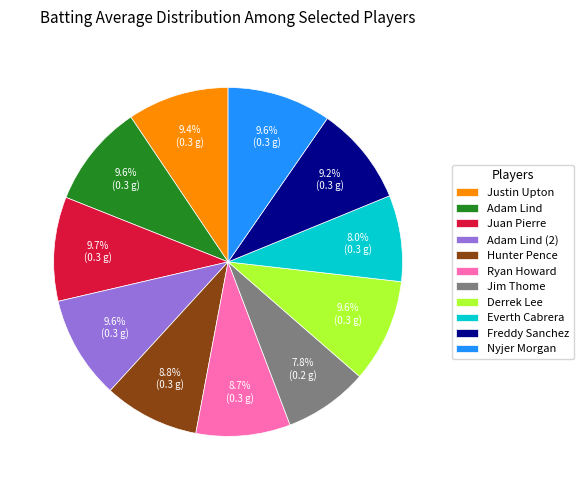

Is there a majority slice in this chart?

No